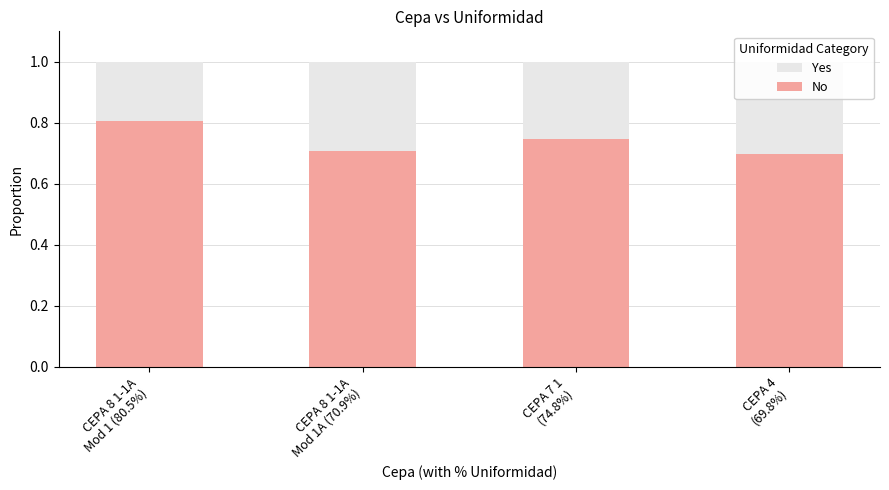

What position from the left is CEPA 8 1-1A
Mod 1A (70.9%)?

2